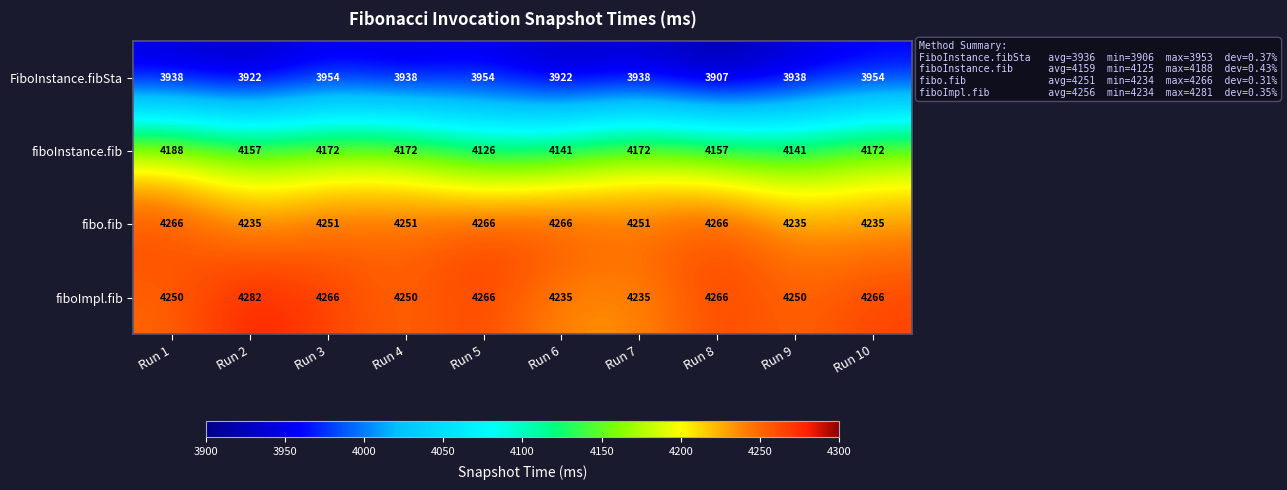

Is it true that fiboInstance.fib equals 5811 at Run 1?

False